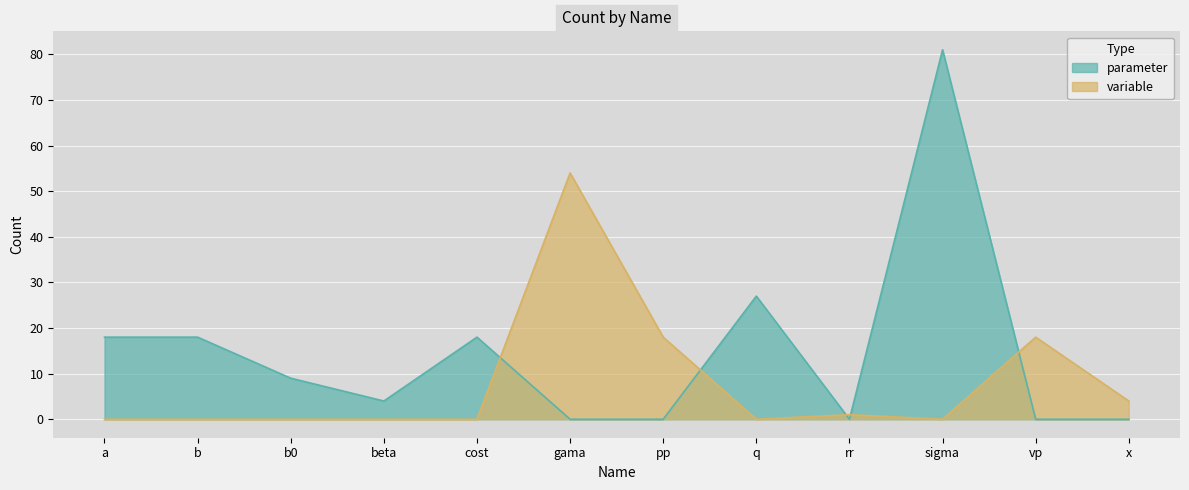

Is it true that variable equals 96 at gama?

False